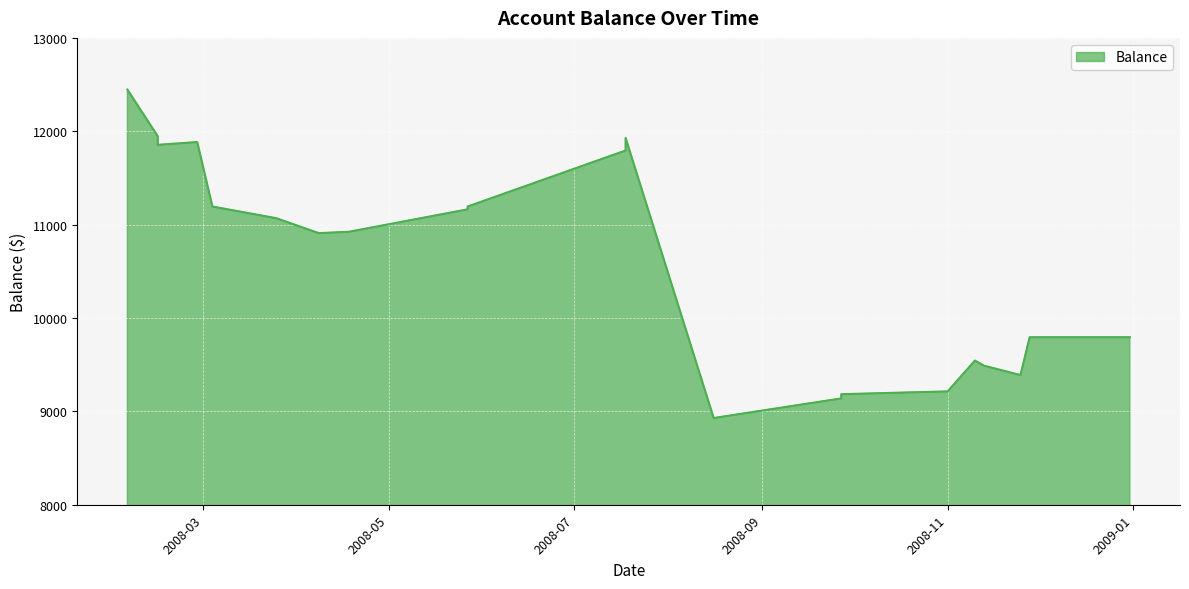

The chart shows a value of 15632.3 at 2008-12-31. True or false?

False